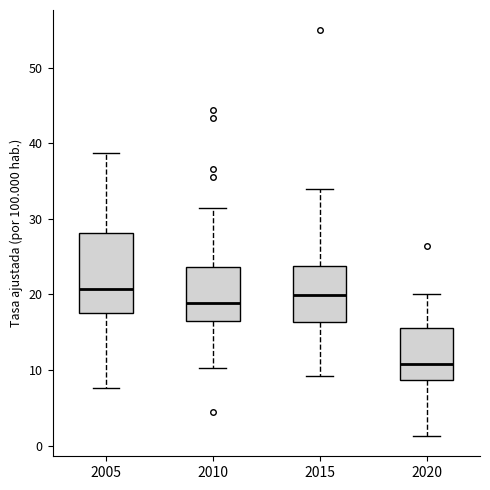

Where does the lower whisker of the box at x = 2005 end on the y-axis? The values are not printed on the chart, so give them approximately, as read against the axis.

8